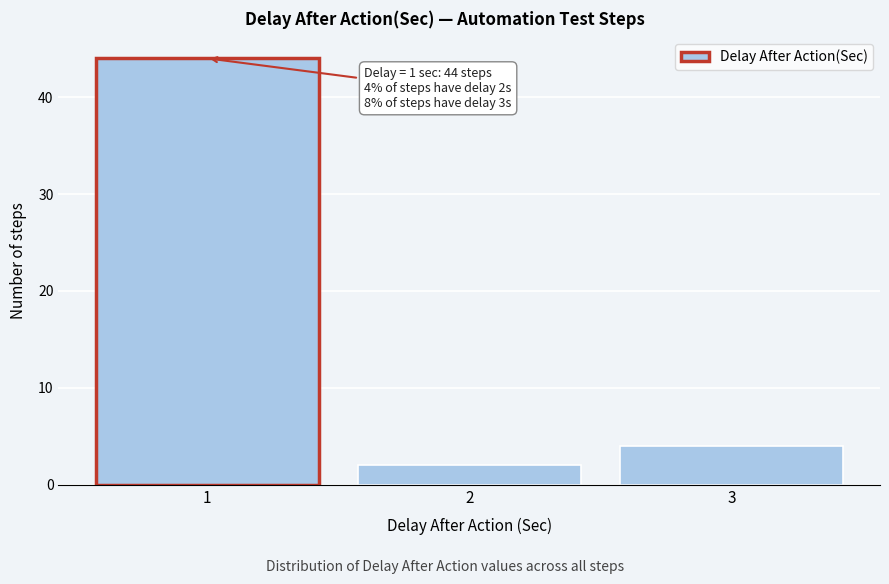

Which range on the x-axis has the tallest bar?

0.5 to 1.5